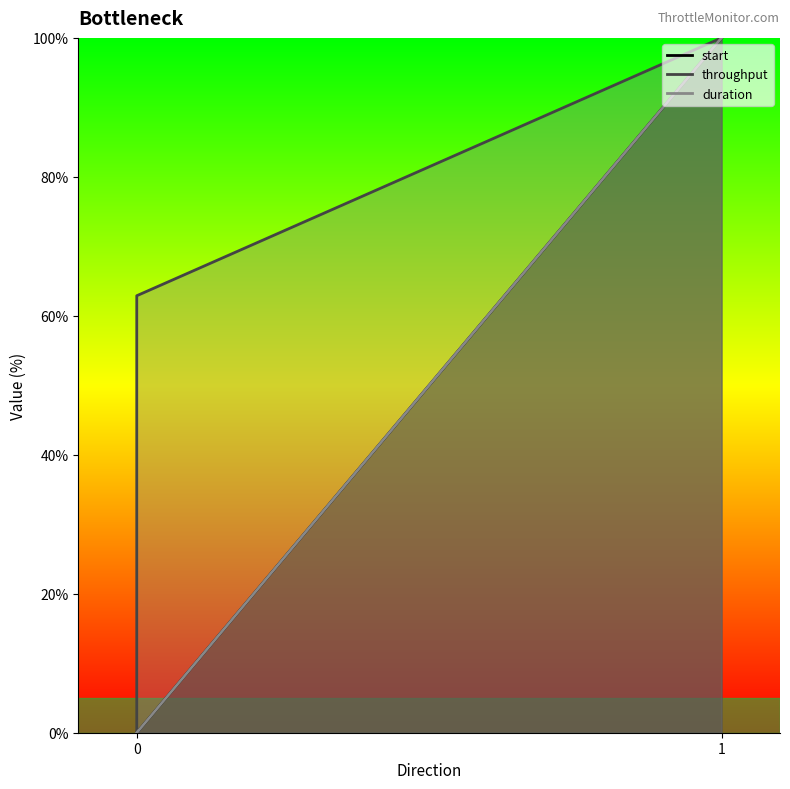

Does the chart display data point markers on the line(s)?

No